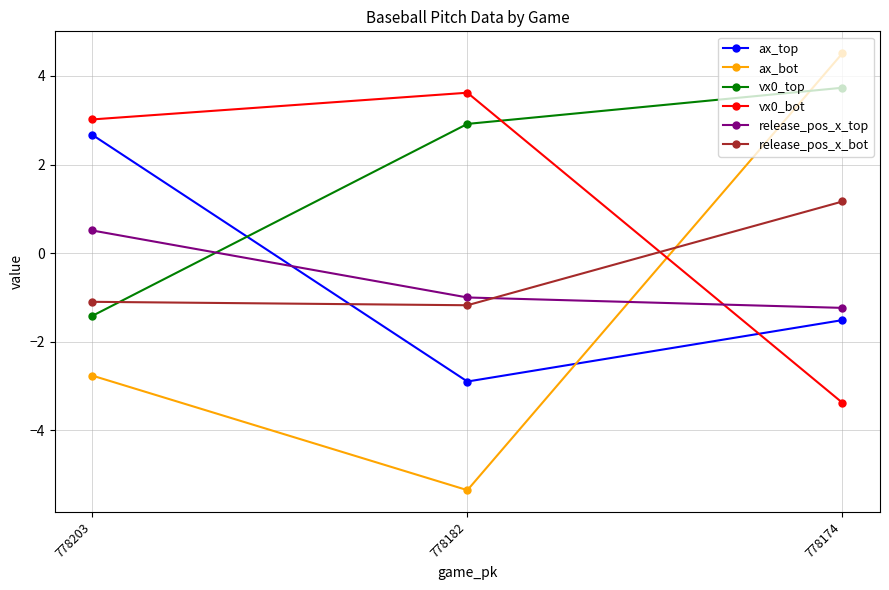

How many data points in ax_bot are above -2?

1